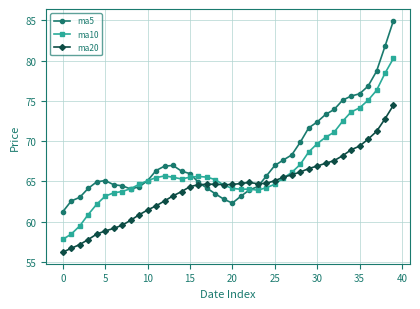

True or false: ma20 has more than 0 interior local peaks.

True